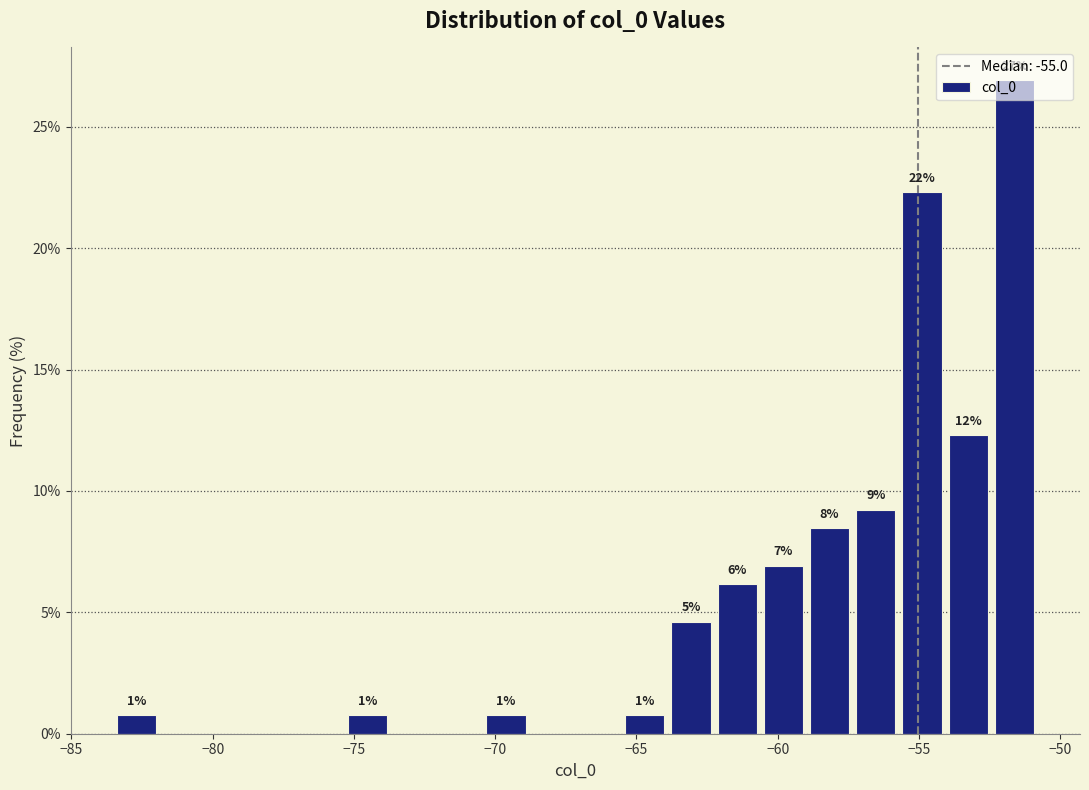

Read against the x-axis, roughly where is the centre of the tallest bar?

-51.5